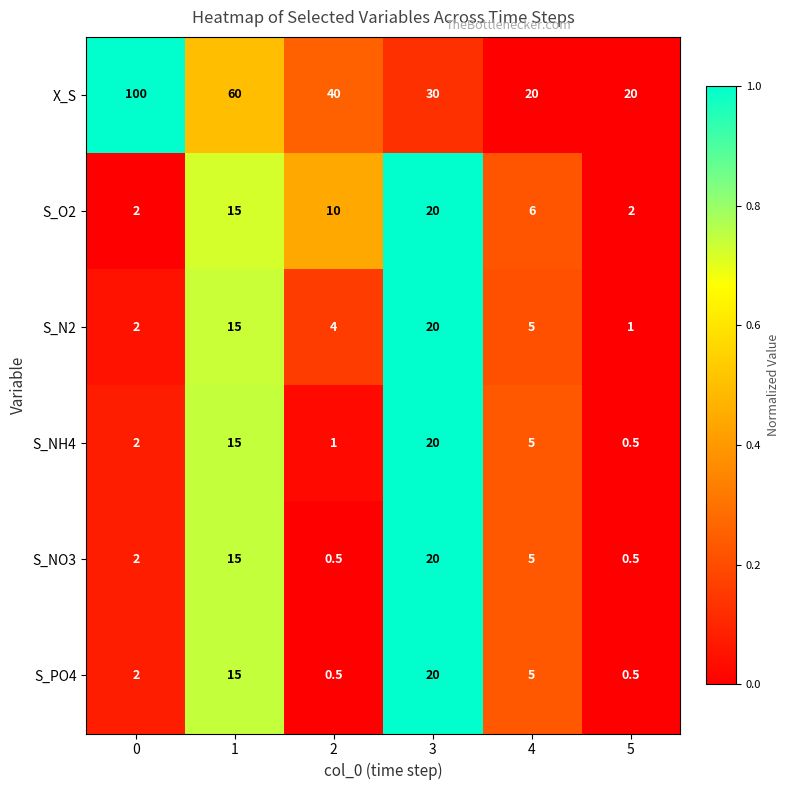

How many categories are shown in the chart?

6